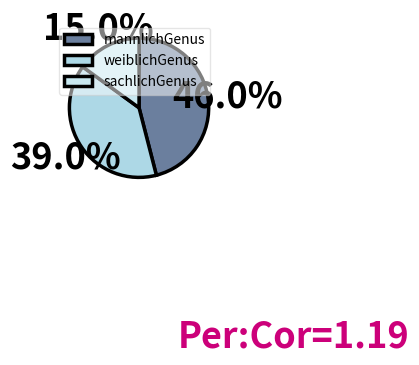

Does mannlichGenus account for over 50% of the chart?

No